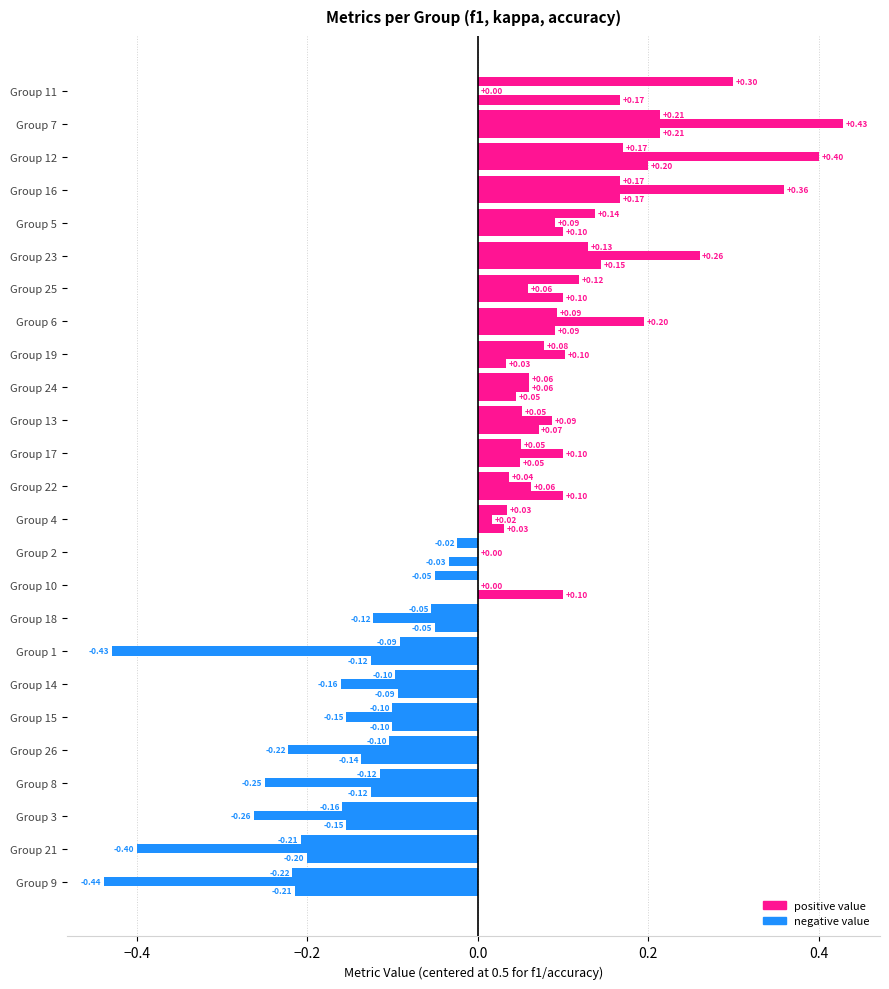

Count the number of categories in the chart.

25